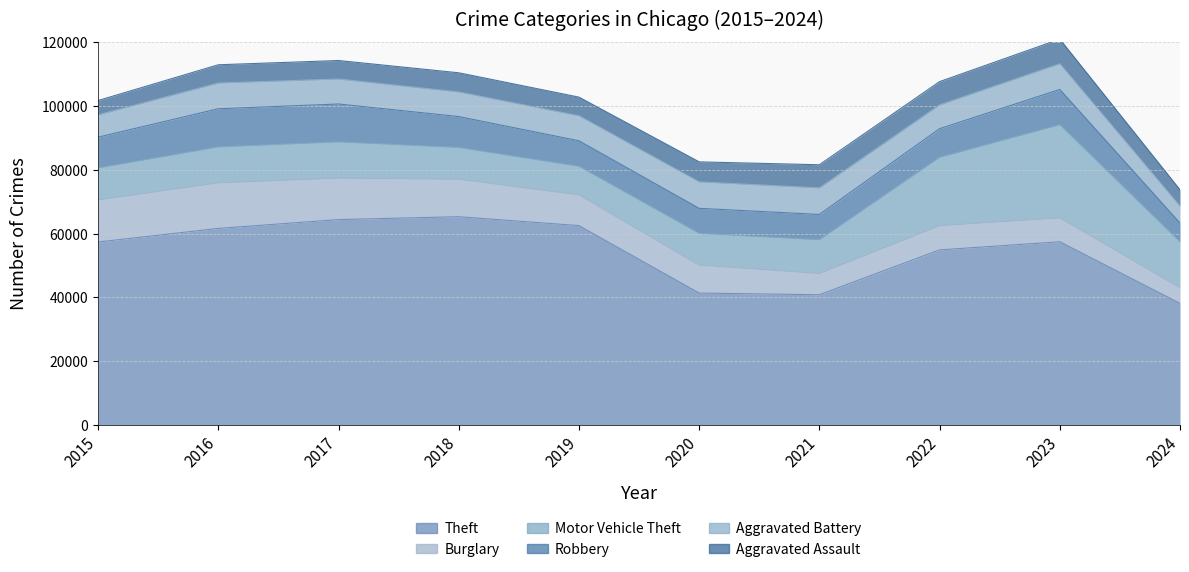

How many interior local valleys does the Robbery series have?

1